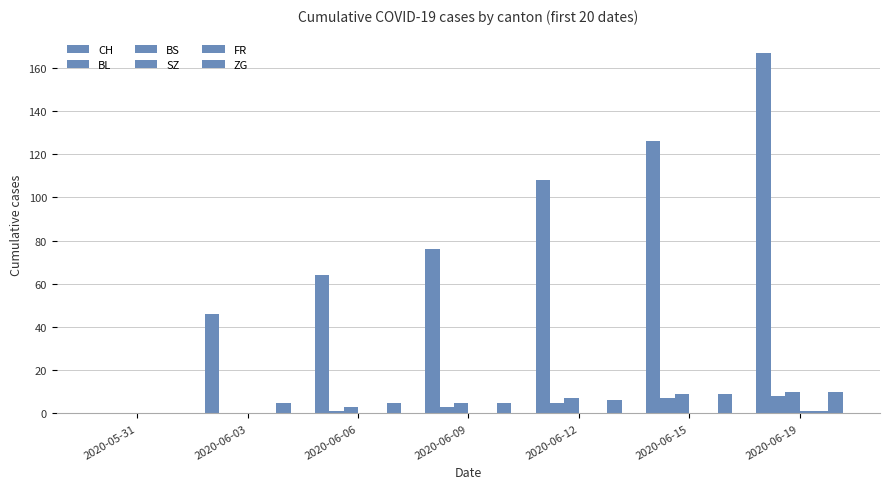

How many data points does each series have?

7